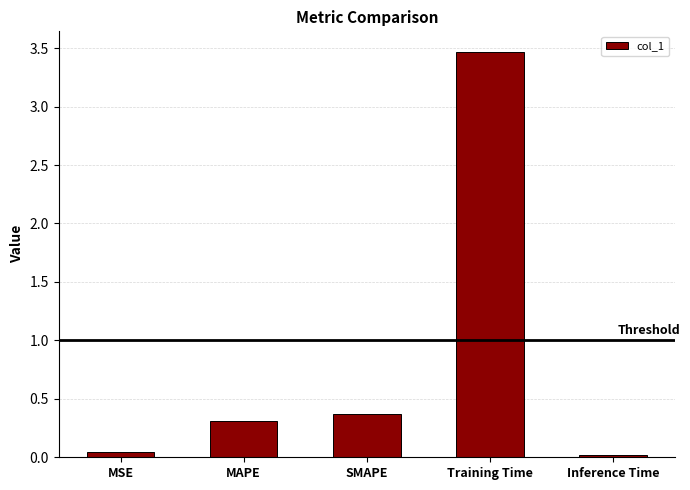

What position from the right is MAPE?

4